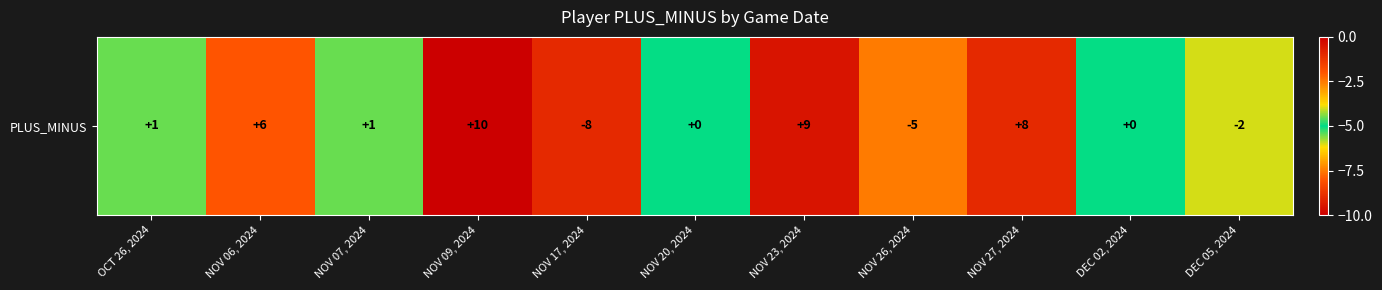

Is it true that the value at NOV 20, 2024 is -7?

False